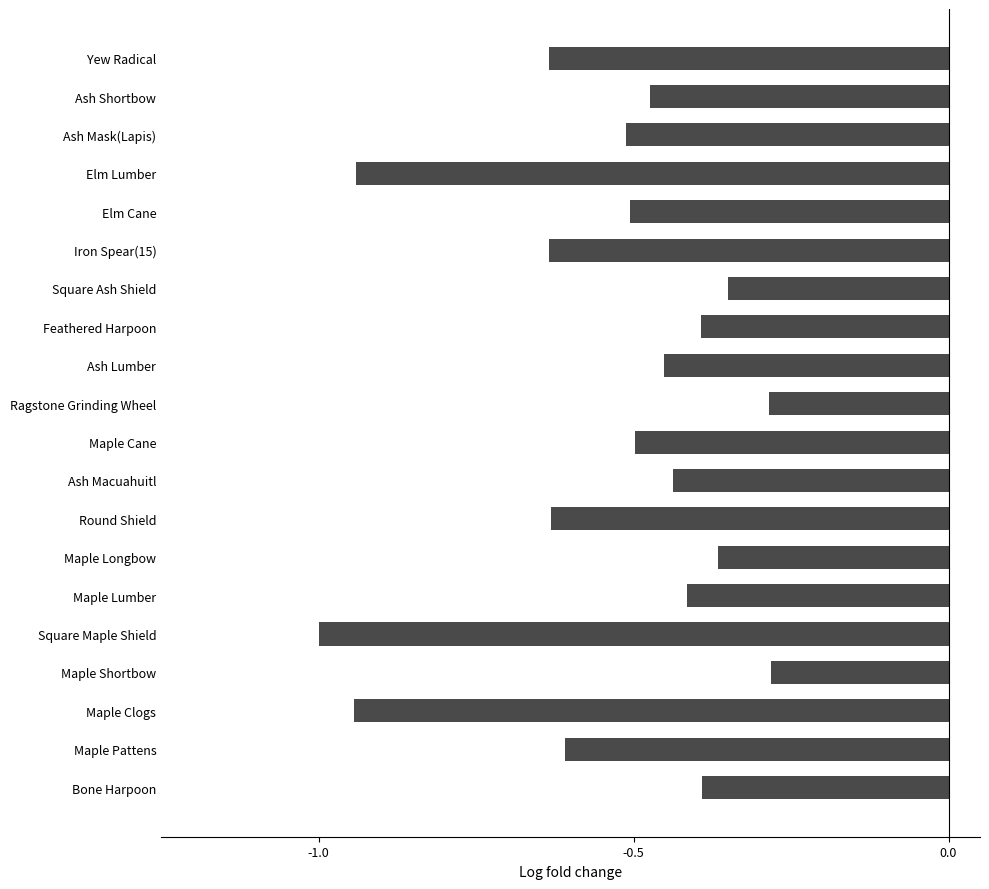

What is the change in value from Round Shield to Feathered Harpoon?

+0.2